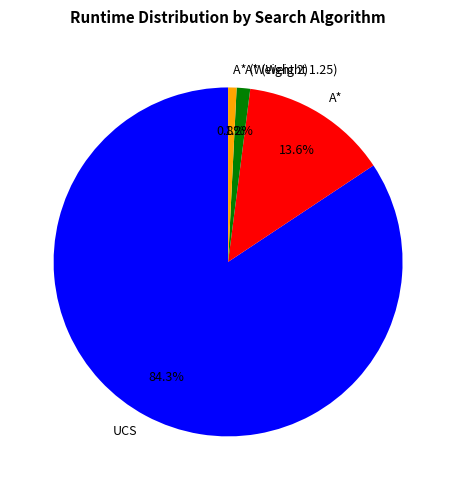

What portion of the pie excludes A* (Weight 1.25)?

98.8%